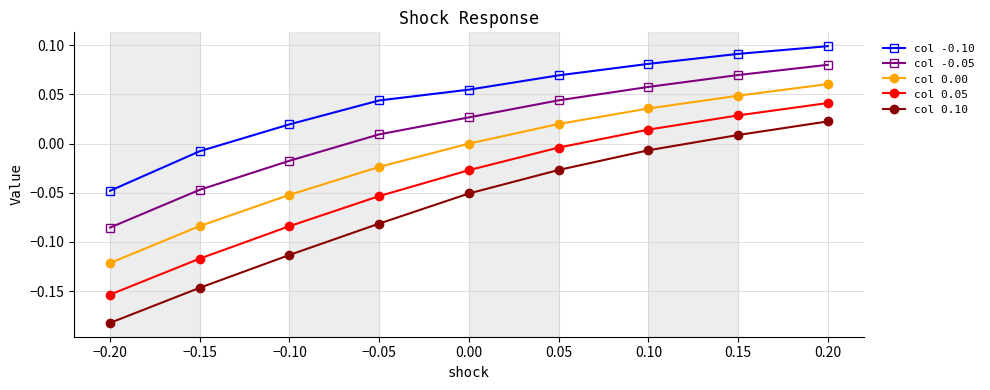

Where does the col -0.05 series first go above 0?

−0.05